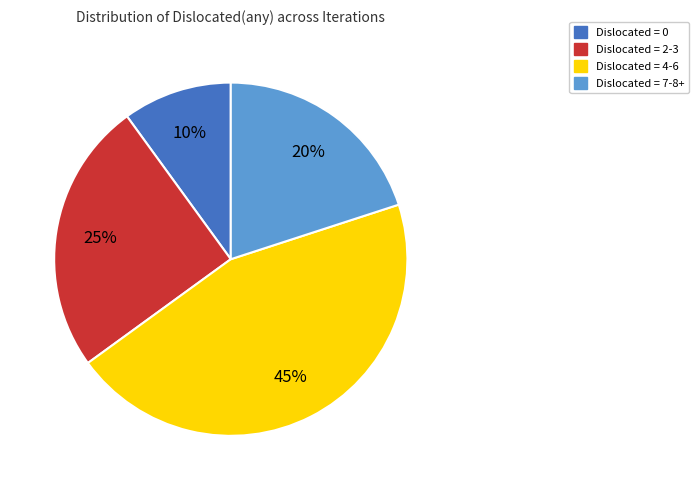

The Dislocated = 0 slice represents 10% of the pie. True or false?

True